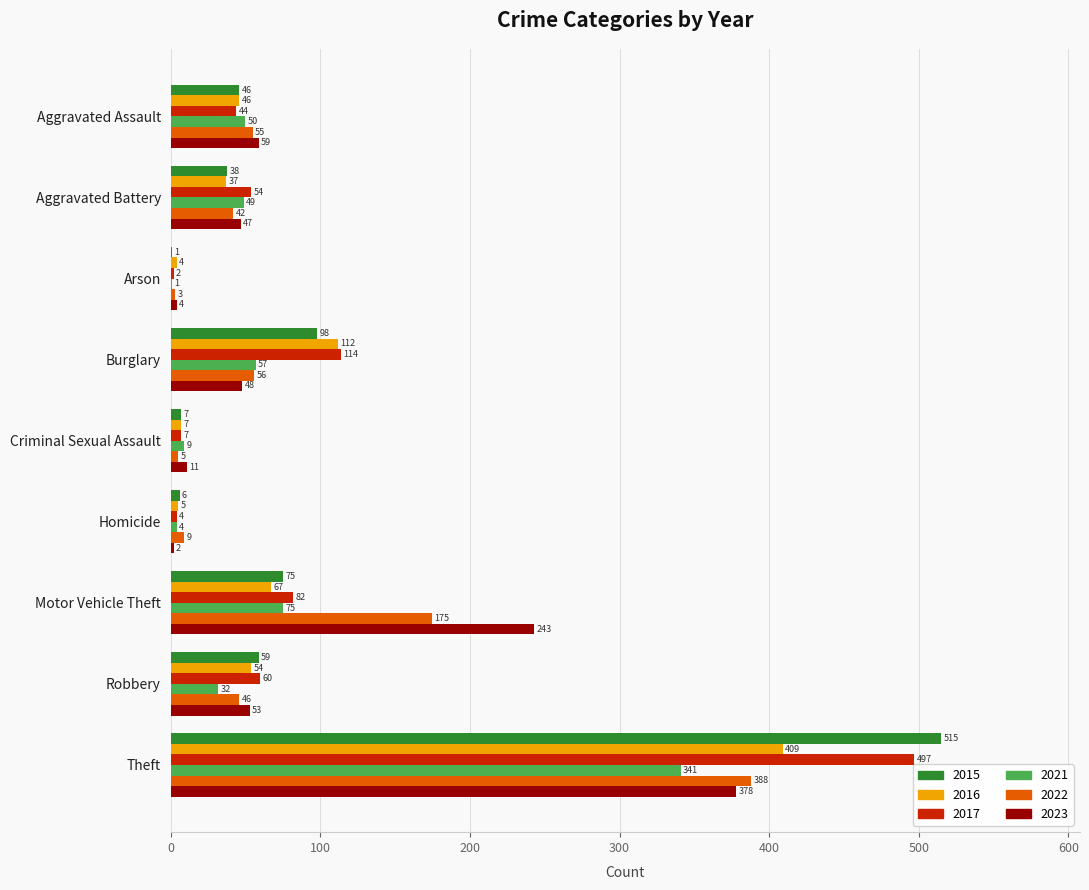

Which series changed the most between Burglary and Motor Vehicle Theft?

2023